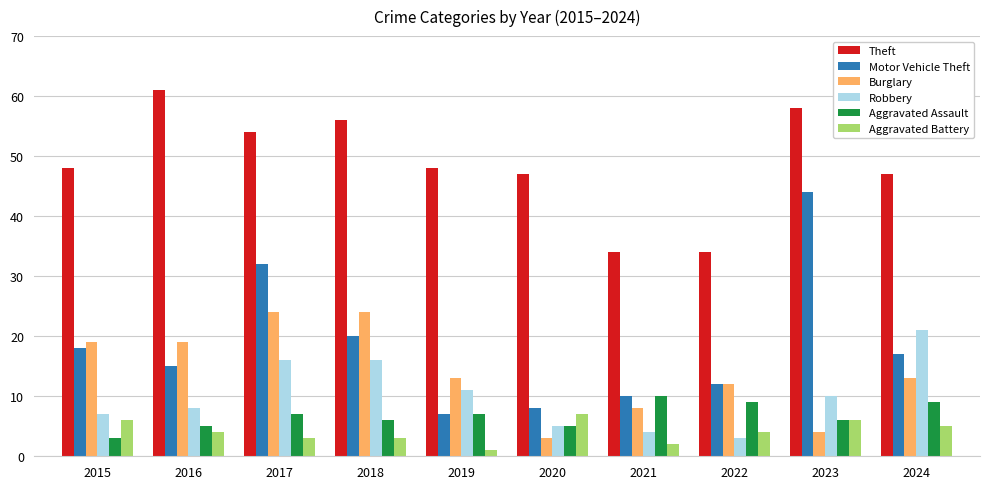

Which series has the widest spread of values?

Motor Vehicle Theft